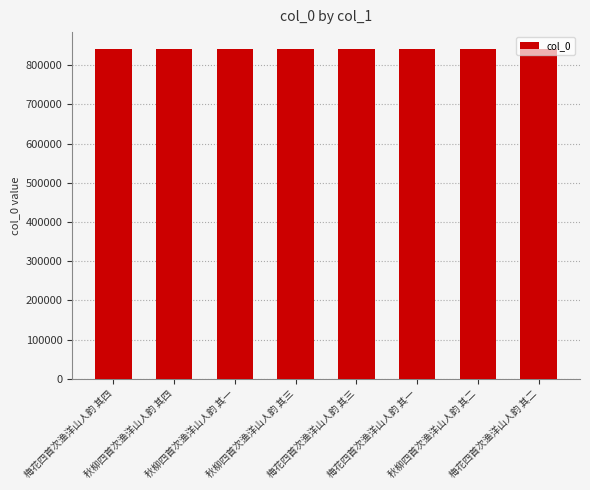

What is the label of the 5th bar from the right?

秋柳四首次渔洋山人韵 其三